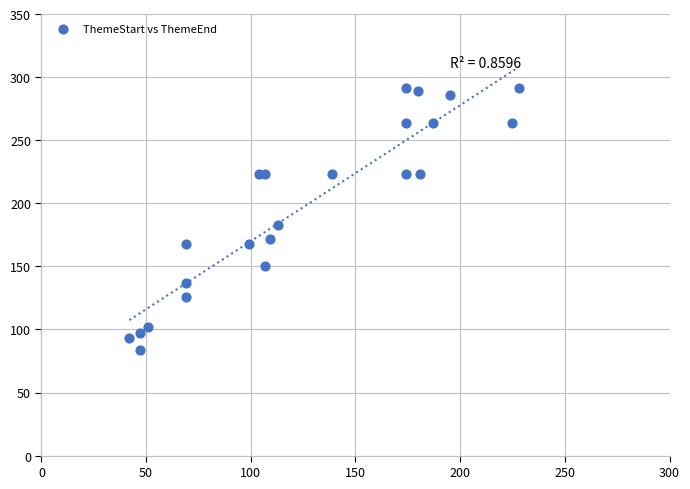

What is the range of X values (max minus min)?

186